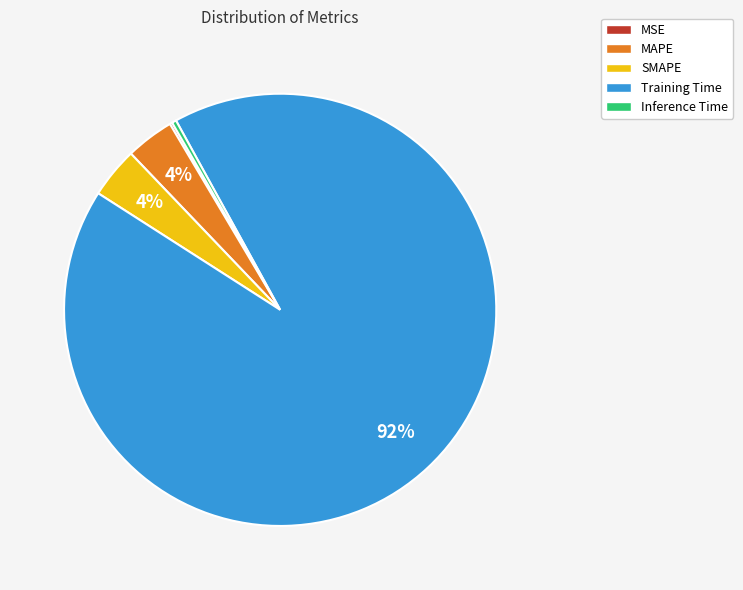

Which has a higher value, MAPE or Inference Time?

MAPE